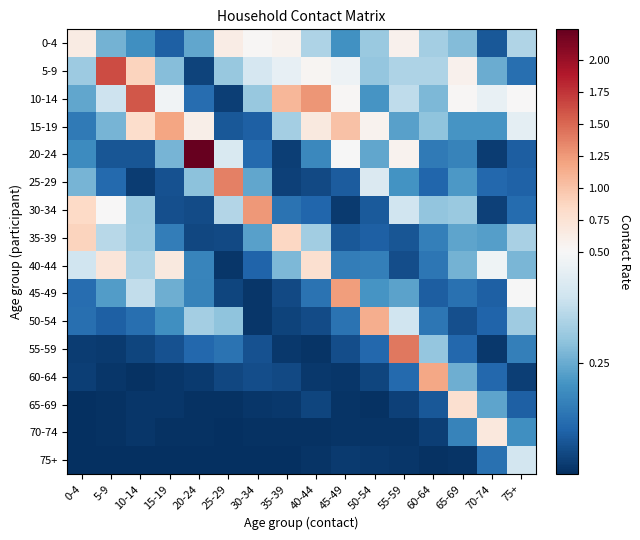

Reading left to right, list all the values displayed in this chart.

0-4: 0-4=0.6	5-9=0.3	10-14=0.2	15-19=0.1	20-24=0.2	25-29=0.6	30-34=0.5	35-39=0.6	40-44=0.3	45-49=0.2	50-54=0.3	55-59=0.6	60-64=0.3	65-69=0.3	70-74=0.1	75+=0.4
5-9: 0-4=0.3	5-9=1.6	10-14=0.9	15-19=0.3	20-24=0.0	25-29=0.3	30-34=0.4	35-39=0.5	40-44=0.5	45-49=0.5	50-54=0.3	55-59=0.3	60-64=0.3	65-69=0.6	70-74=0.3	75+=0.1
10-14: 0-4=0.2	5-9=0.4	10-14=1.6	15-19=0.5	20-24=0.1	25-29=0.0	30-34=0.3	35-39=1.1	40-44=1.3	45-49=0.5	50-54=0.2	55-59=0.4	60-64=0.3	65-69=0.5	70-74=0.5	75+=0.5
15-19: 0-4=0.1	5-9=0.3	10-14=0.8	15-19=1.2	20-24=0.6	25-29=0.1	30-34=0.1	35-39=0.3	40-44=0.7	45-49=1.0	50-54=0.6	55-59=0.2	60-64=0.3	65-69=0.2	70-74=0.2	75+=0.4
20-24: 0-4=0.2	5-9=0.1	10-14=0.1	15-19=0.3	20-24=2.2	25-29=0.4	30-34=0.1	35-39=0.0	40-44=0.2	45-49=0.5	50-54=0.2	55-59=0.6	60-64=0.1	65-69=0.2	70-74=0.0	75+=0.1
25-29: 0-4=0.3	5-9=0.1	10-14=0.0	15-19=0.1	20-24=0.3	25-29=1.4	30-34=0.2	35-39=0.0	40-44=0.1	45-49=0.1	50-54=0.4	55-59=0.2	60-64=0.1	65-69=0.2	70-74=0.1	75+=0.1
30-34: 0-4=0.8	5-9=0.5	10-14=0.3	15-19=0.1	20-24=0.1	25-29=0.4	30-34=1.3	35-39=0.1	40-44=0.1	45-49=0.0	50-54=0.1	55-59=0.4	60-64=0.3	65-69=0.3	70-74=0.0	75+=0.1
35-39: 0-4=0.9	5-9=0.4	10-14=0.3	15-19=0.2	20-24=0.0	25-29=0.1	30-34=0.2	35-39=0.9	40-44=0.3	45-49=0.1	50-54=0.1	55-59=0.1	60-64=0.2	65-69=0.2	70-74=0.2	75+=0.3
40-44: 0-4=0.4	5-9=0.7	10-14=0.3	15-19=0.7	20-24=0.2	25-29=0.0	30-34=0.1	35-39=0.3	40-44=0.8	45-49=0.2	50-54=0.2	55-59=0.1	60-64=0.1	65-69=0.3	70-74=0.5	75+=0.3
45-49: 0-4=0.1	5-9=0.2	10-14=0.4	15-19=0.3	20-24=0.2	25-29=0.0	30-34=0.0	35-39=0.0	40-44=0.1	45-49=1.2	50-54=0.2	55-59=0.2	60-64=0.1	65-69=0.1	70-74=0.1	75+=0.5
50-54: 0-4=0.1	5-9=0.1	10-14=0.1	15-19=0.2	20-24=0.3	25-29=0.3	30-34=0.0	35-39=0.0	40-44=0.1	45-49=0.1	50-54=1.1	55-59=0.4	60-64=0.1	65-69=0.1	70-74=0.1	75+=0.3
55-59: 0-4=0.0	5-9=0.0	10-14=0.0	15-19=0.1	20-24=0.1	25-29=0.1	30-34=0.1	35-39=0.0	40-44=0.0	45-49=0.1	50-54=0.1	55-59=1.4	60-64=0.3	65-69=0.1	70-74=0.0	75+=0.2
60-64: 0-4=0.0	5-9=0.0	10-14=0.0	15-19=0.0	20-24=0.0	25-29=0.0	30-34=0.1	35-39=0.0	40-44=0.0	45-49=0.0	50-54=0.0	55-59=0.1	60-64=1.2	65-69=0.3	70-74=0.1	75+=0.0
65-69: 0-4=0.0	5-9=0.0	10-14=0.0	15-19=0.0	20-24=0.0	25-29=0.0	30-34=0.0	35-39=0.0	40-44=0.0	45-49=0.0	50-54=0.0	55-59=0.0	60-64=0.1	65-69=0.8	70-74=0.2	75+=0.1
70-74: 0-4=0.0	5-9=0.0	10-14=0.0	15-19=0.0	20-24=0.0	25-29=0.0	30-34=0.0	35-39=0.0	40-44=0.0	45-49=0.0	50-54=0.0	55-59=0.0	60-64=0.0	65-69=0.2	70-74=0.7	75+=0.2
75+: 0-4=0.0	5-9=0.0	10-14=0.0	15-19=0.0	20-24=0.0	25-29=0.0	30-34=0.0	35-39=0.0	40-44=0.0	45-49=0.0	50-54=0.0	55-59=0.0	60-64=0.0	65-69=0.0	70-74=0.1	75+=0.4